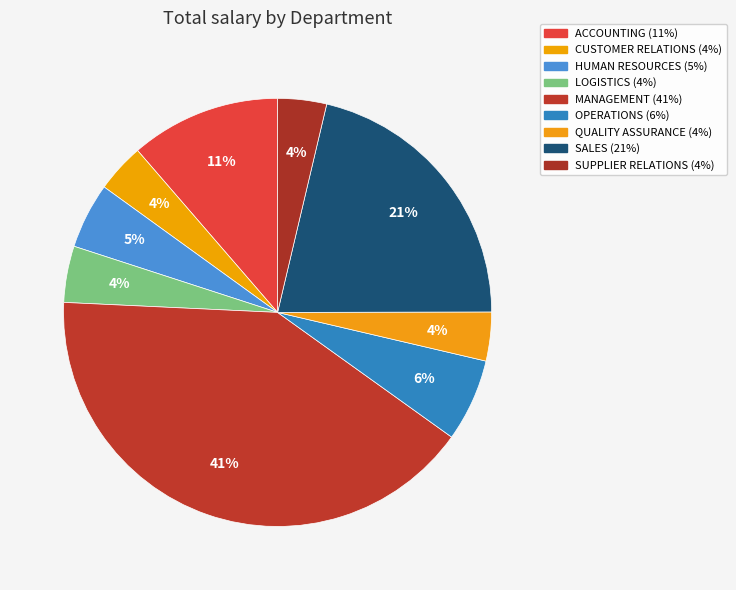

Is there any slice that represents more than half of the pie?

No